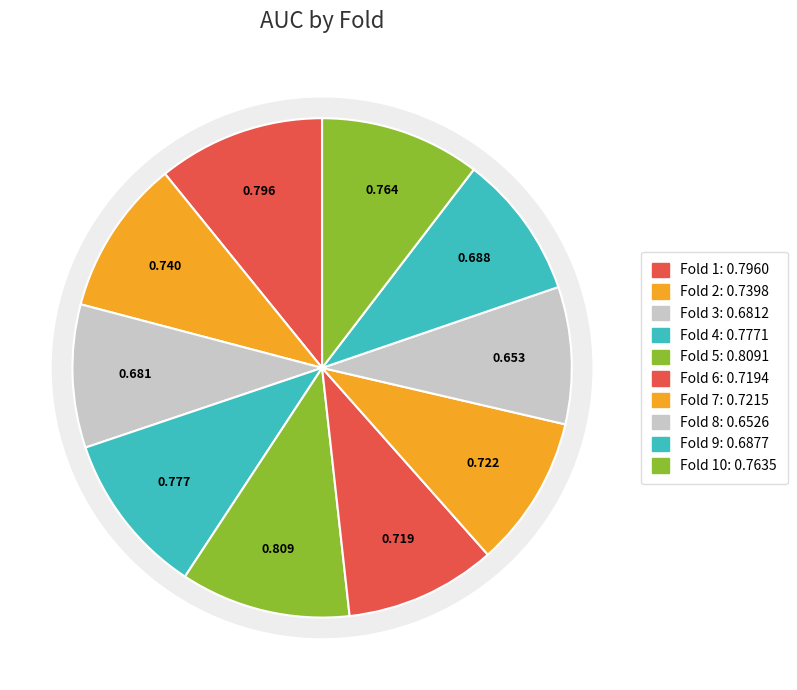

What percentage is the Fold 9 slice, to the nearest percent?

9%